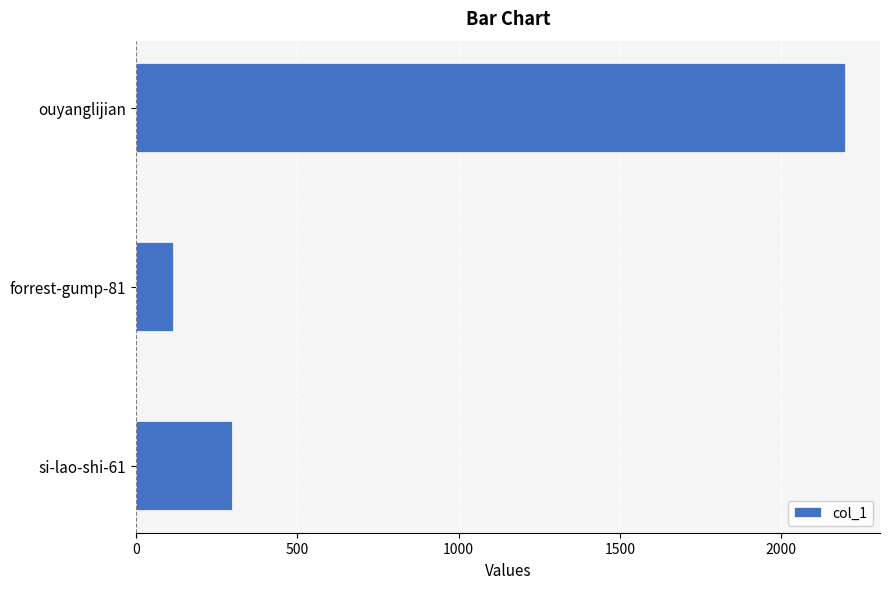

What is the maximum value shown in the chart?

2197